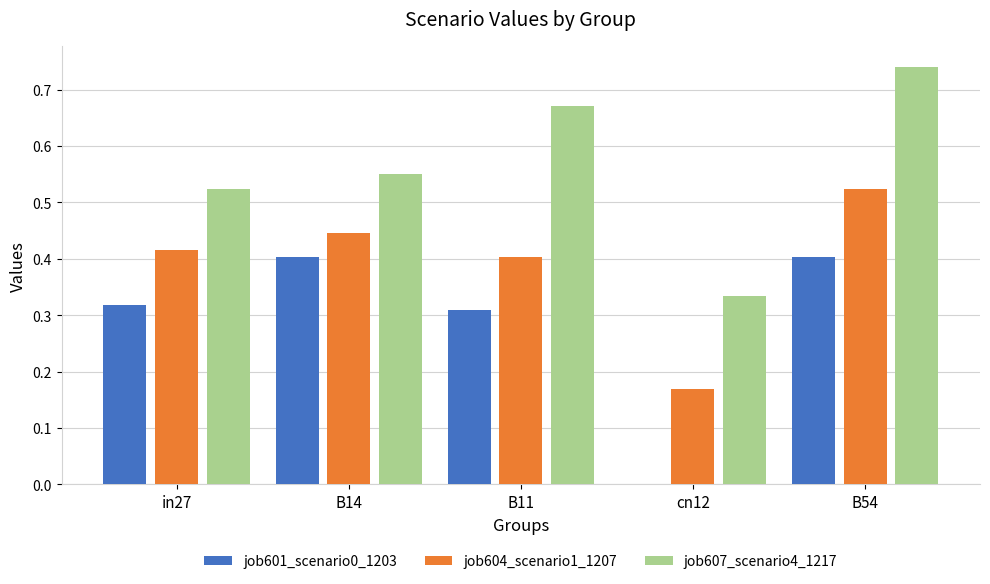

The job604_scenario1_1207 series shows 0.7 at B54. True or false?

False